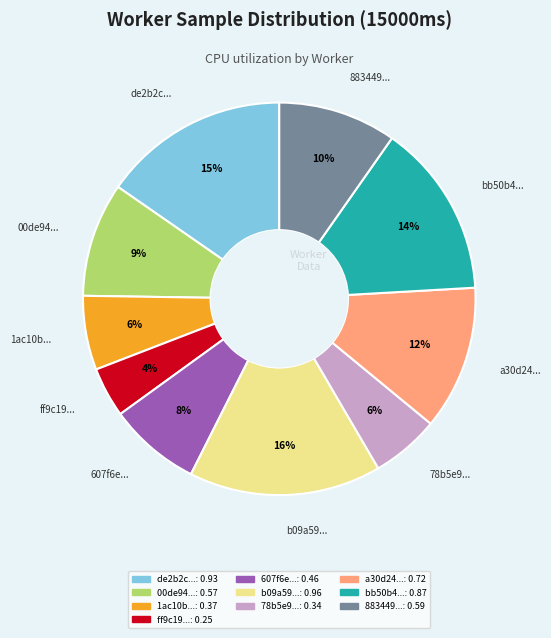

Is there a majority slice in this chart?

No